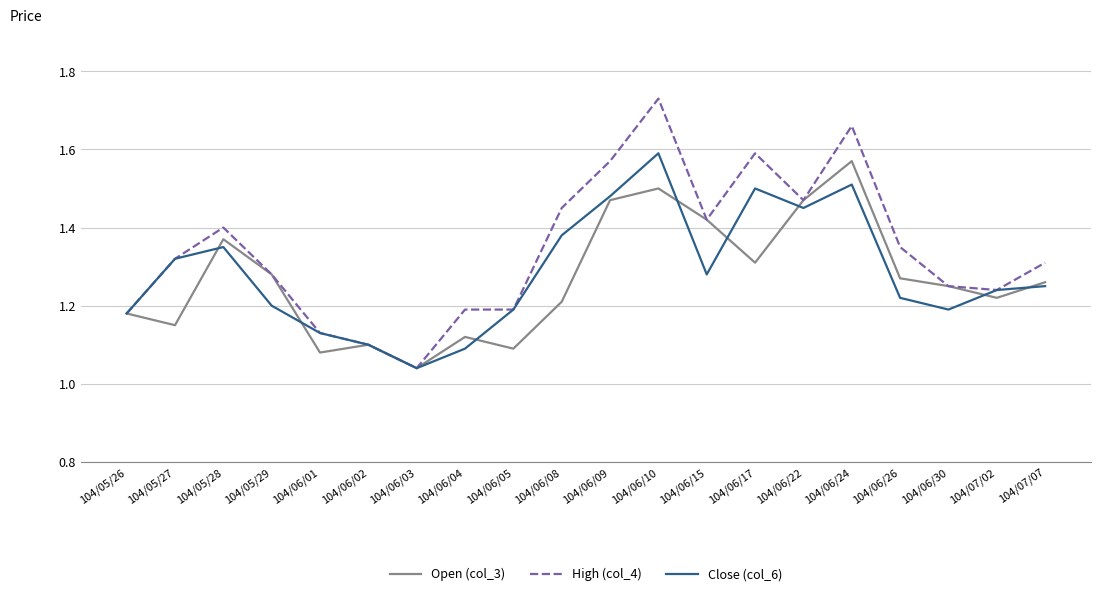

Count the number of categories in the chart.

20